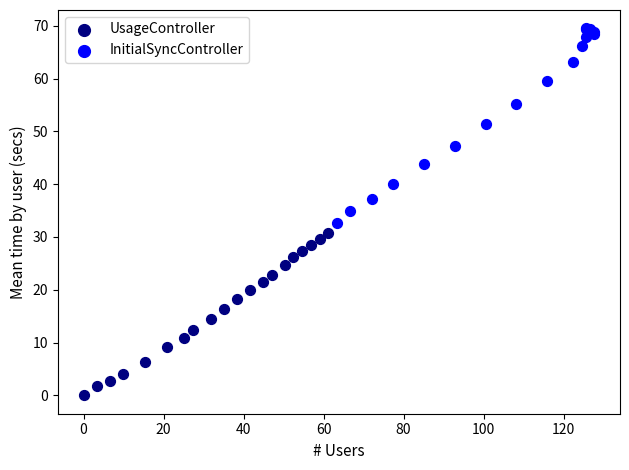

Which series reaches the minimum Y coordinate?

UsageController